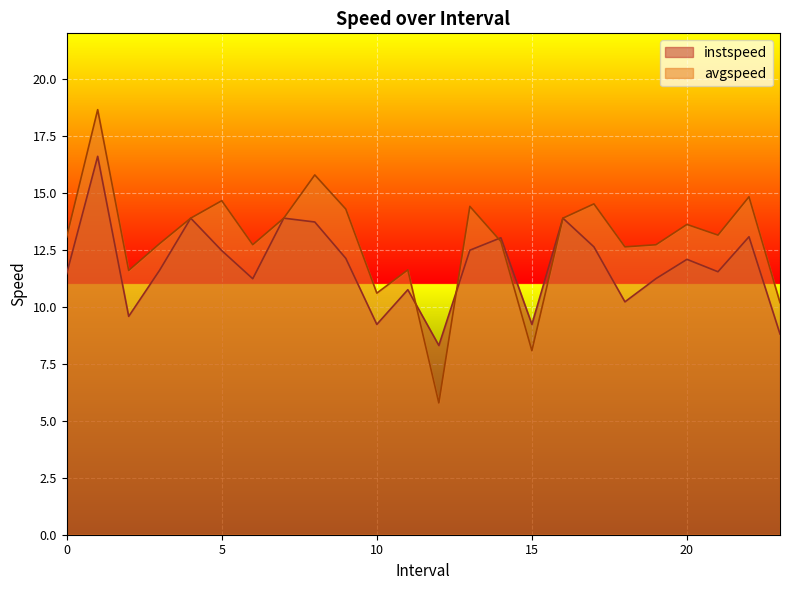

What is the average value of the instspeed series?

11.8